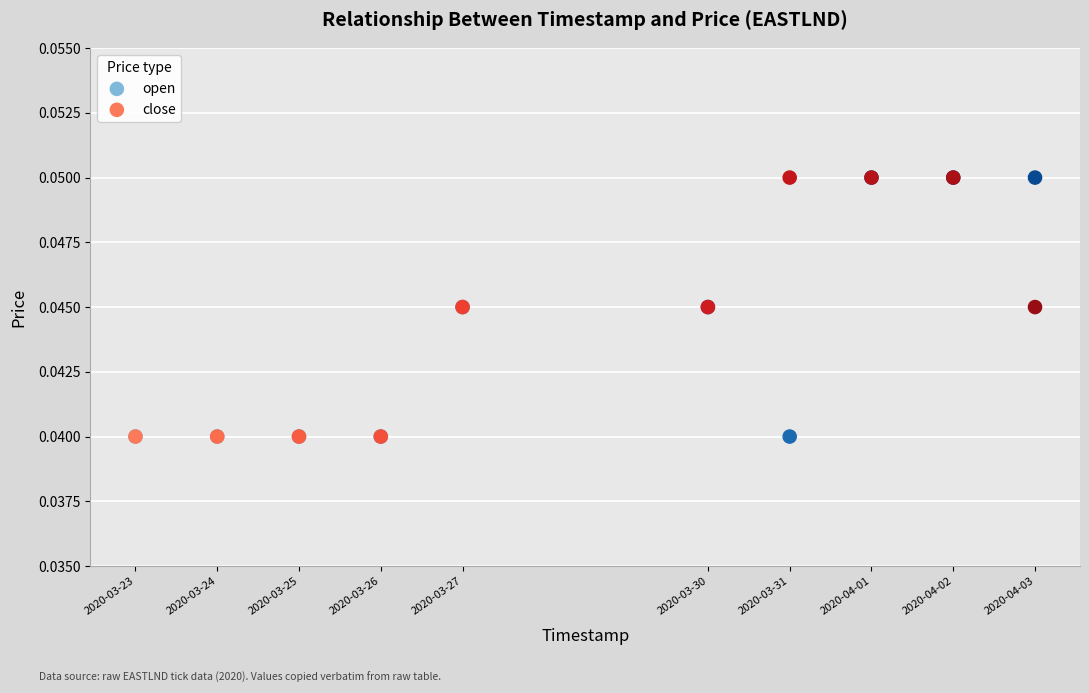

What are all the series names shown in the legend?

open, close